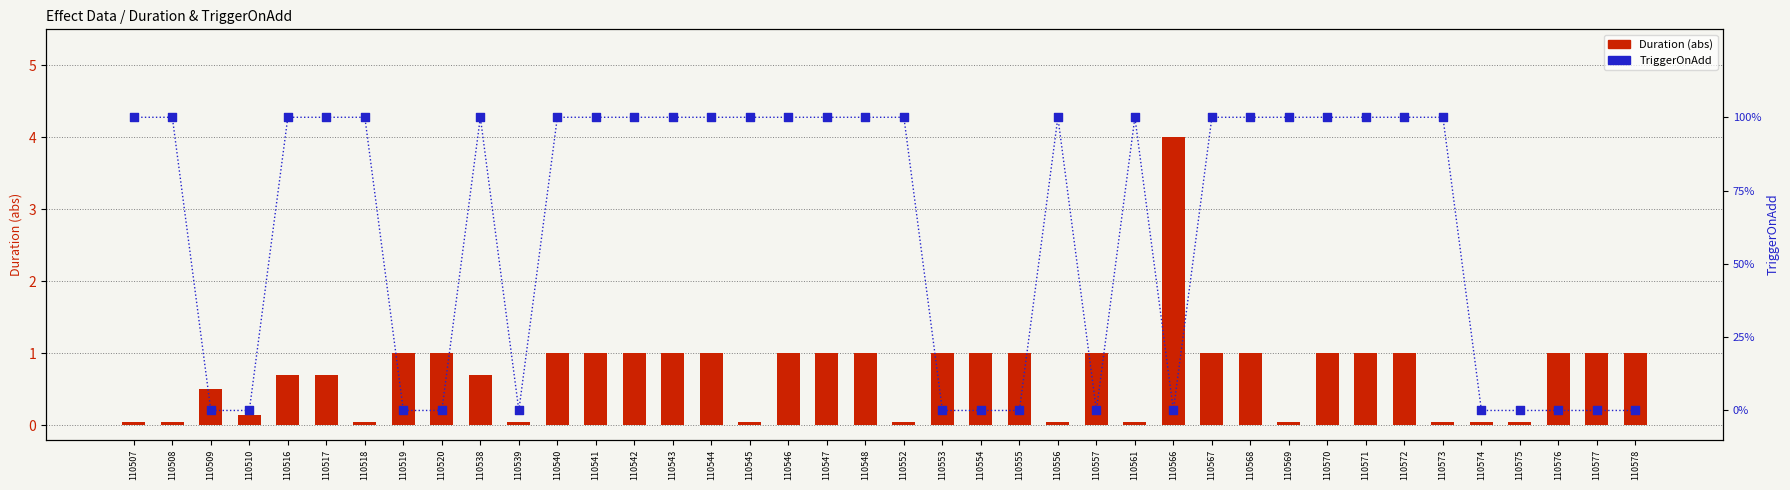

Which series has the largest Y range (max minus min)?

Duration (abs)